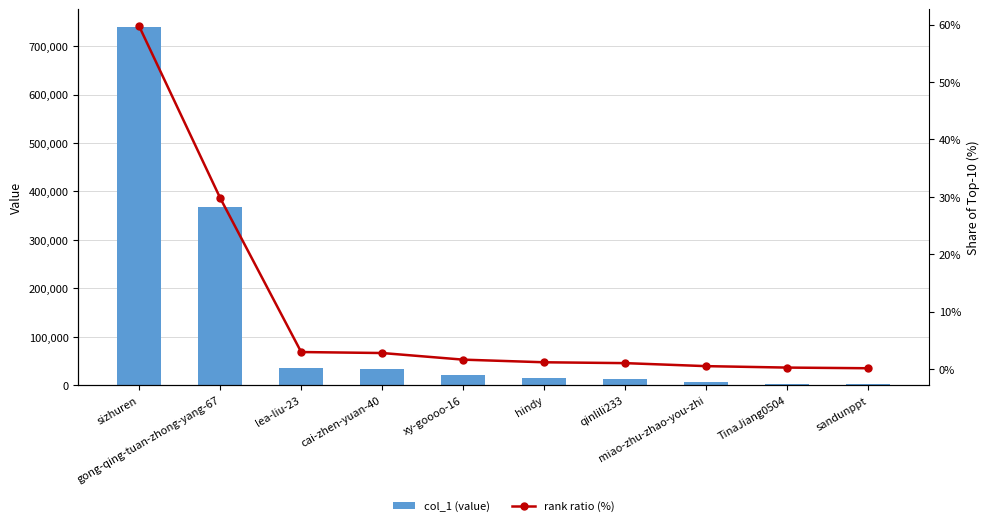

Rank the categories by rank ratio (%) value from highest to lowest.

sizhuren, gong-qing-tuan-zhong-yang-67, lea-liu-23, cai-zhen-yuan-40, xy-goooo-16, hindy, qinlili233, miao-zhu-zhao-you-zhi, TinaJiang0504, sandunppt